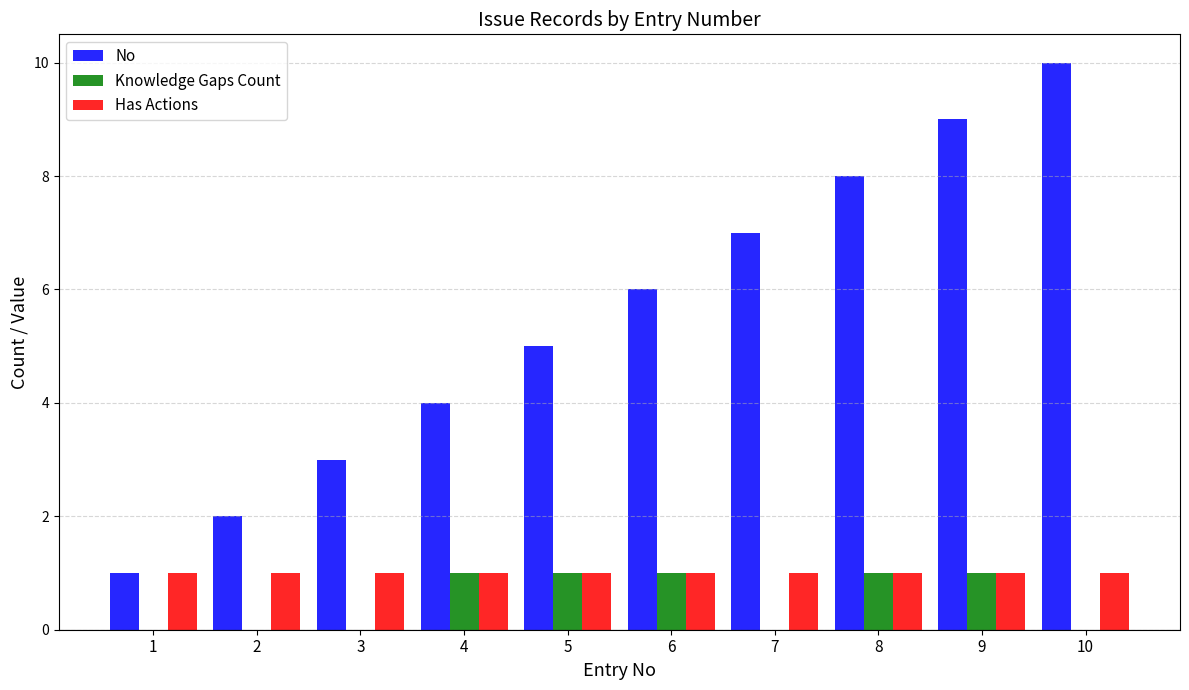

Are the bars grouped side by side (vs. stacked)?

Yes